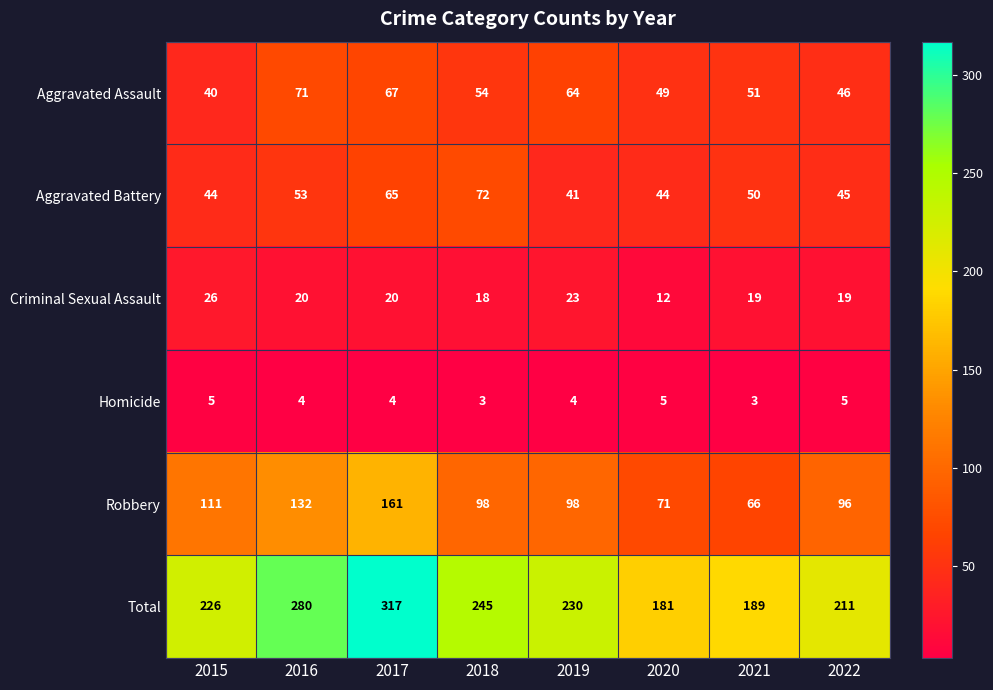

Rank the series at 2021 from highest to lowest value.

Total, Robbery, Aggravated Assault, Aggravated Battery, Criminal Sexual Assault, Homicide